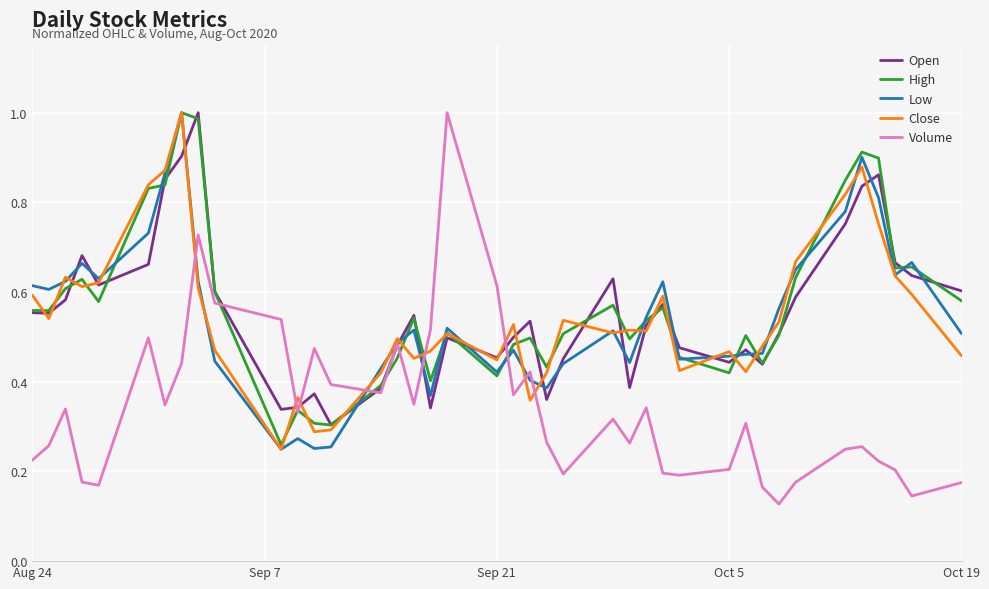

True or false: Close and Low cross at least once.

True